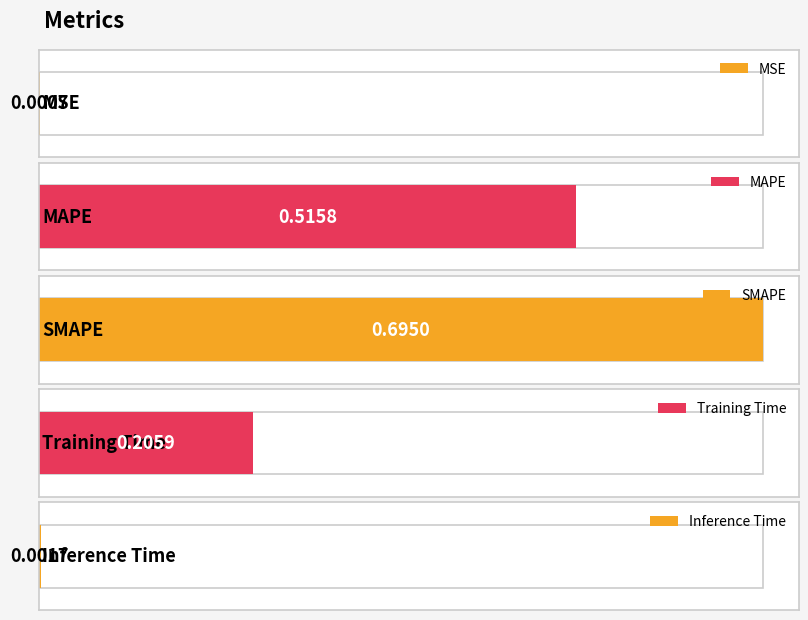

The chart shows a value of 0.1 at Training Time. True or false?

False